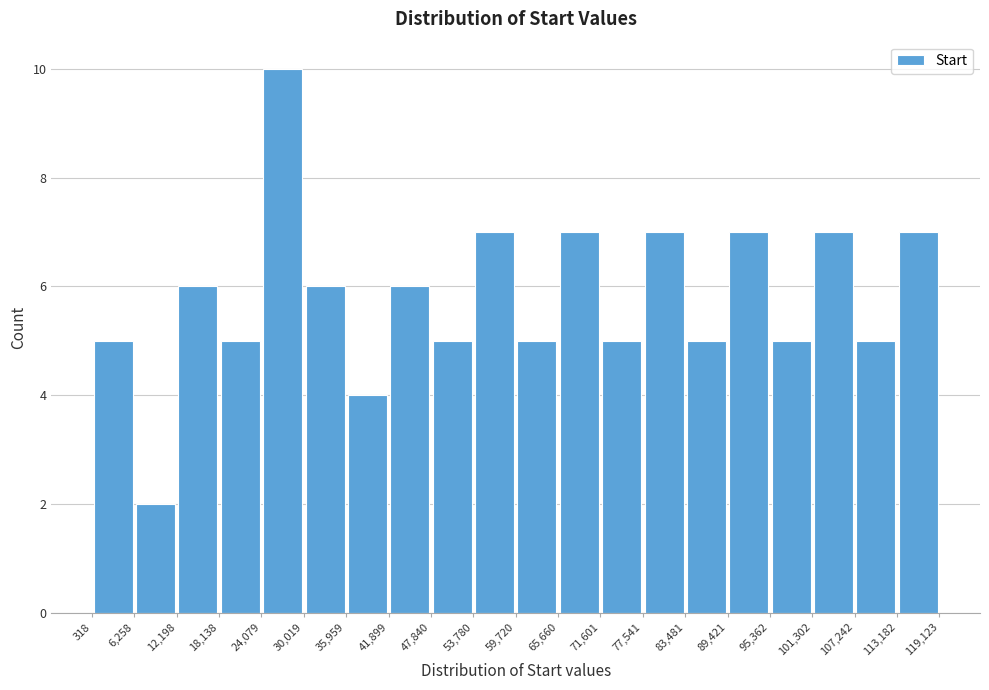

Reading left to right, list every bar in this chart as the range it spans on the x-axis followed by its height. The values are not printed on the chart, so give them approximately, as read against the axis.

318 to 6,258: 5
6,258 to 12,198: 2
12,198 to 18,138: 6
18,138 to 24,079: 5
24,079 to 30,019: 10
30,019 to 35,959: 6
35,959 to 41,899: 4
41,899 to 47,840: 6
47,840 to 53,780: 5
53,780 to 59,720: 7
59,720 to 65,660: 5
65,660 to 71,601: 7
71,601 to 77,541: 5
77,541 to 83,481: 7
83,481 to 89,421: 5
89,421 to 95,362: 7
95,362 to 101,302: 5
101,302 to 107,242: 7
107,242 to 113,182: 5
113,182 to 119,123: 7